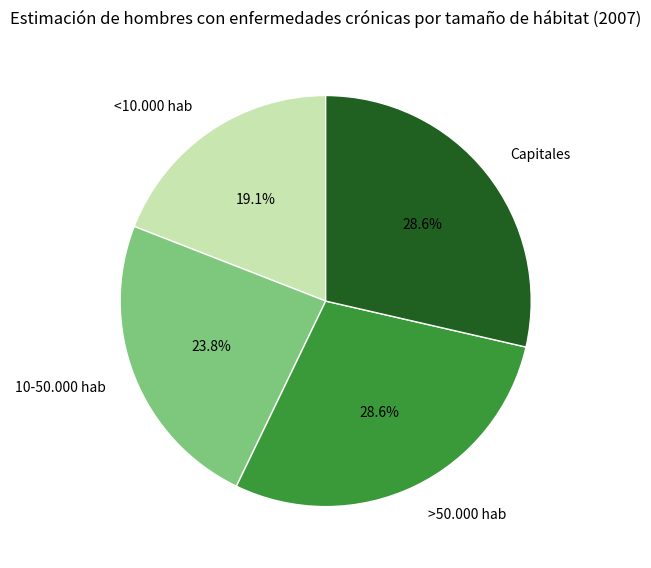

Count the number of slices in the pie.

4